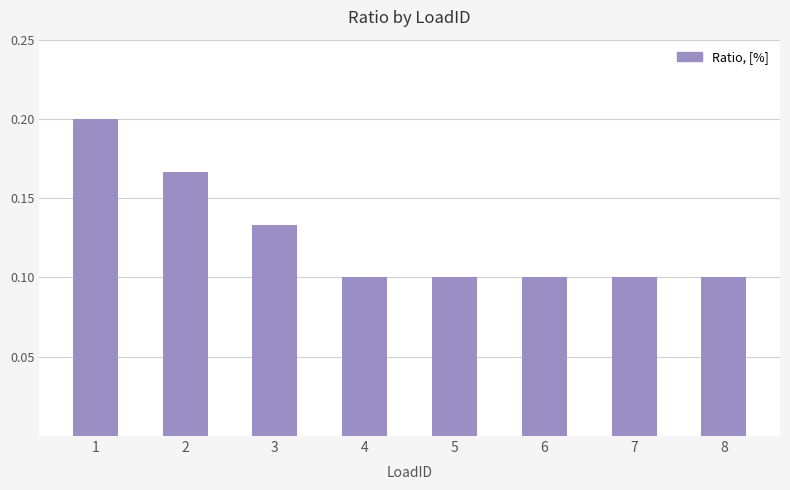

What is the sum of all values?

1.0